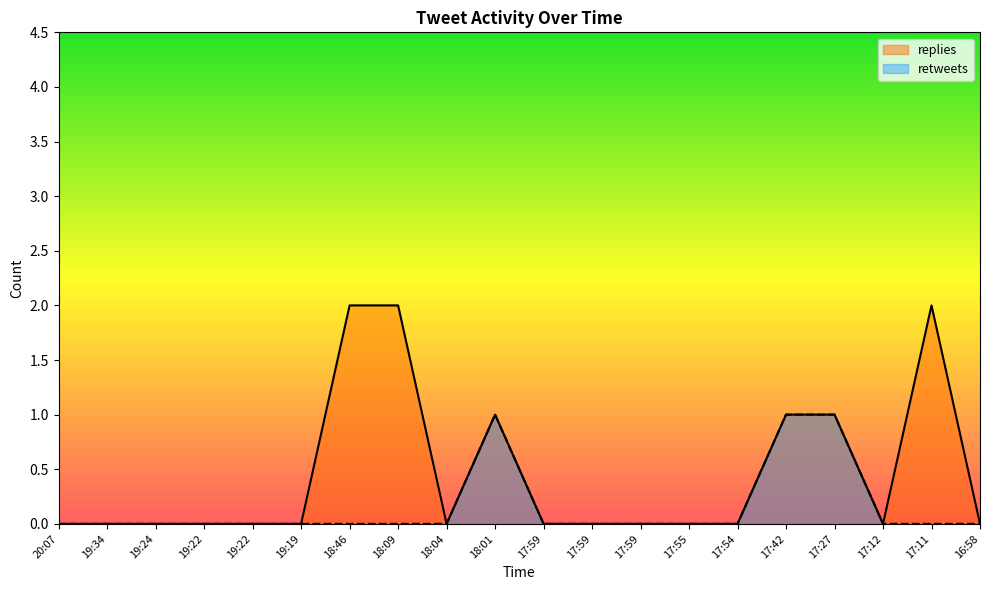

What is the sum of all retweets values?

3